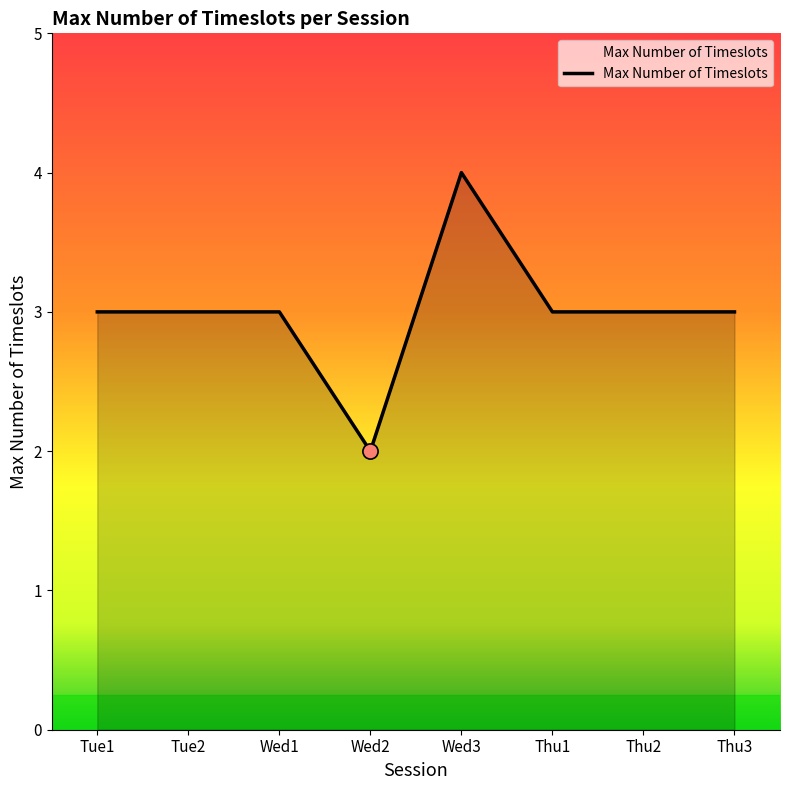

What is the change in value from Tue2 to Wed3?

+1